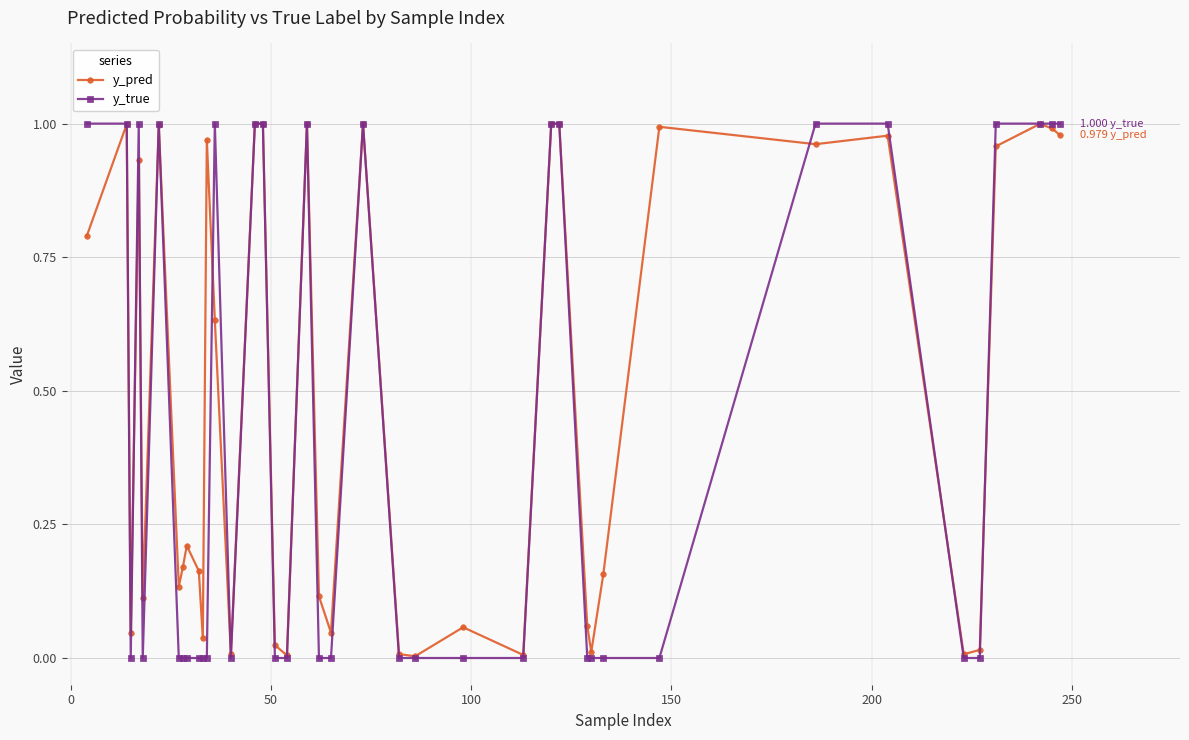

Is this an area chart (filled region under the line)?

No